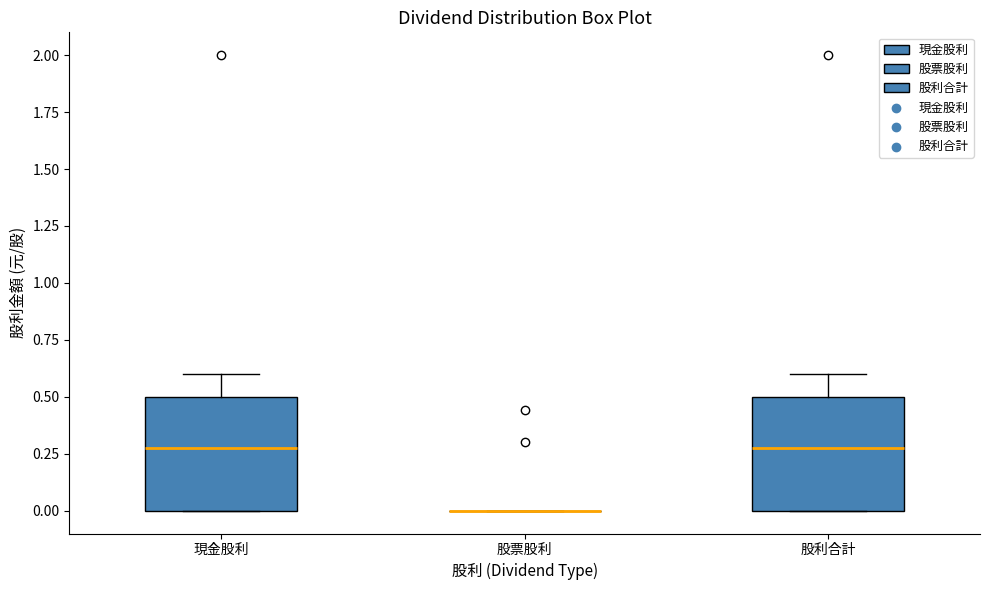

Reading left to right, read every box against the y-axis: the position of its median line, the range the box covers, and the ends of its whiskers. The values are not printed on the chart, so give them approximately, as read against the axis.

現金股利: median 0.3, box 0.0 to 0.5, whiskers 0.0 to 0.6
股票股利: box collapsed to a line at 0.0, whiskers 0.0 to 0.0
股利合計: median 0.3, box 0.0 to 0.5, whiskers 0.0 to 0.6